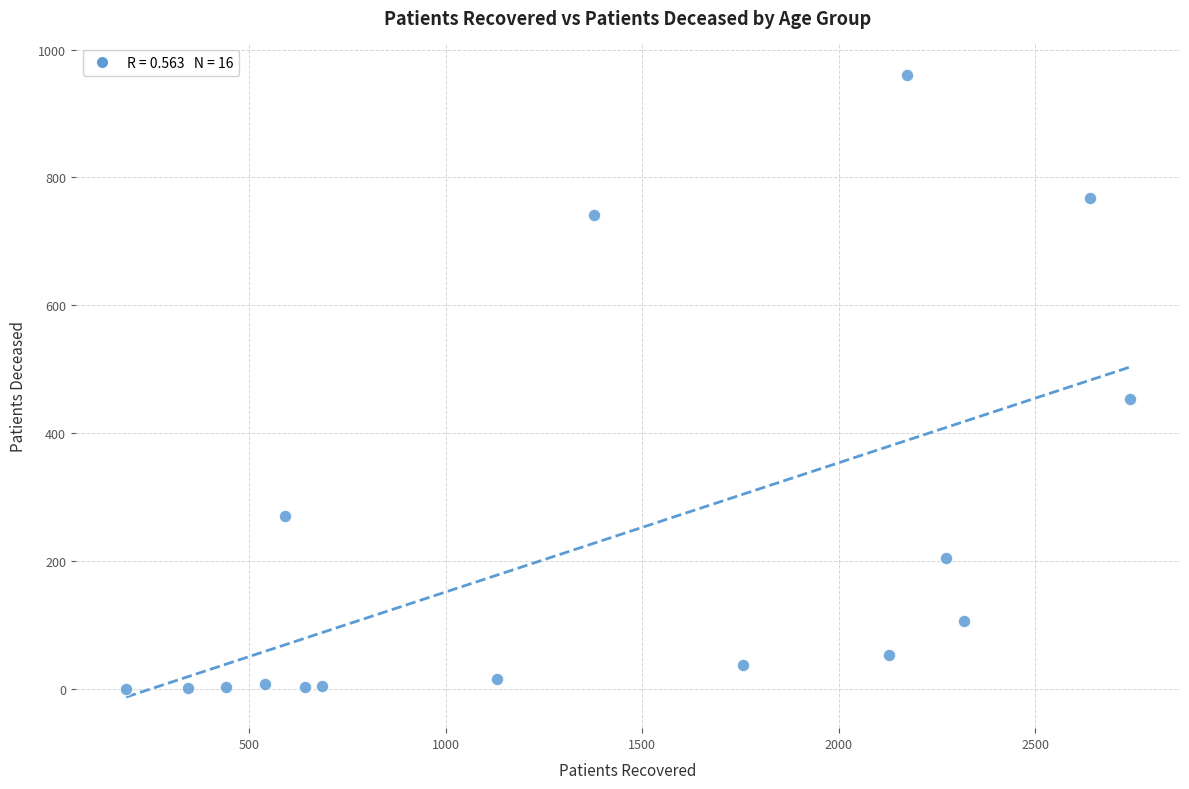

What Y value in the scatter plot is closest to 480?

454